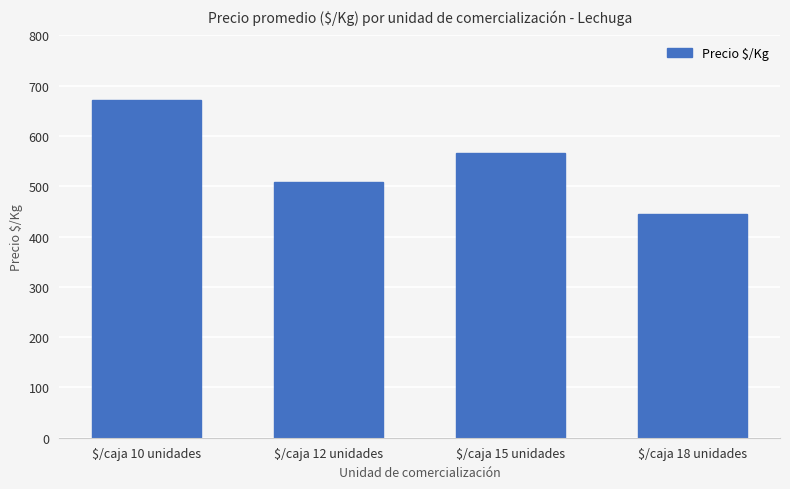

Which label corresponds to the smallest value in the chart?

$/caja 18 unidades